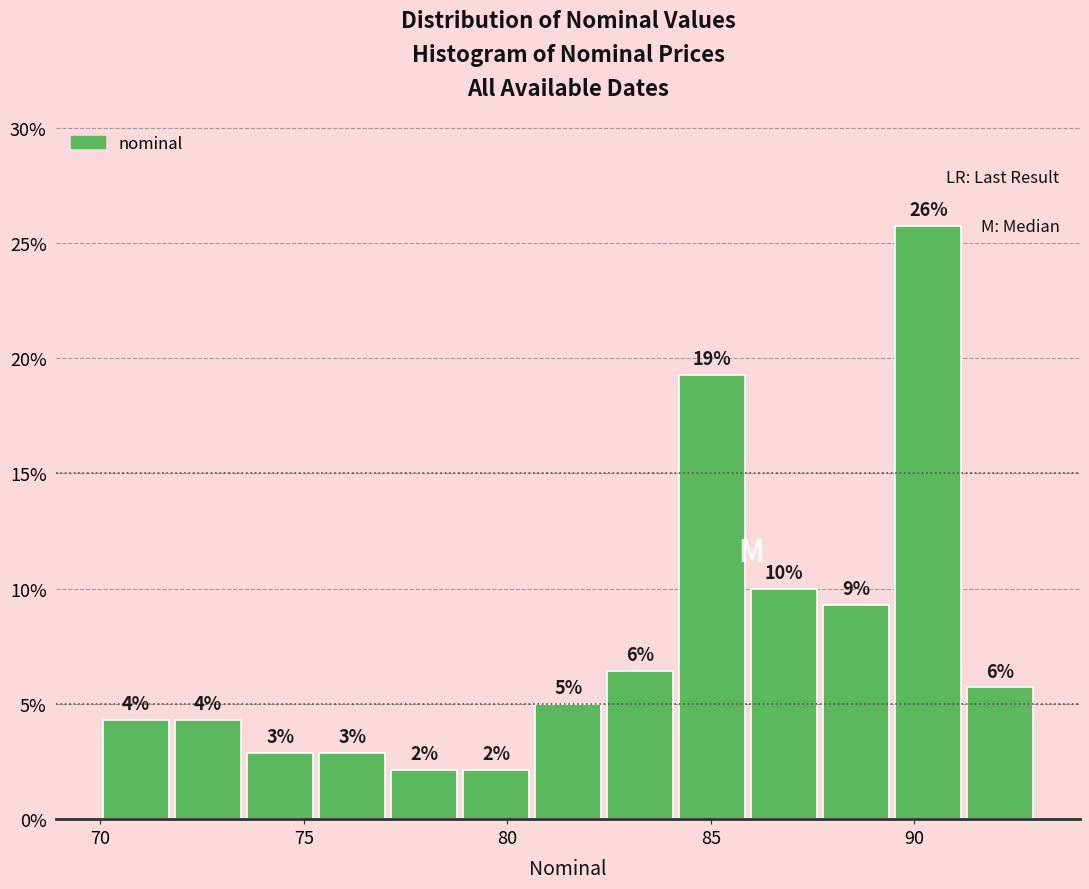

Around what value on the x-axis is the tallest bar? Give the approximate position of its centre, as read against the axis.

90.5